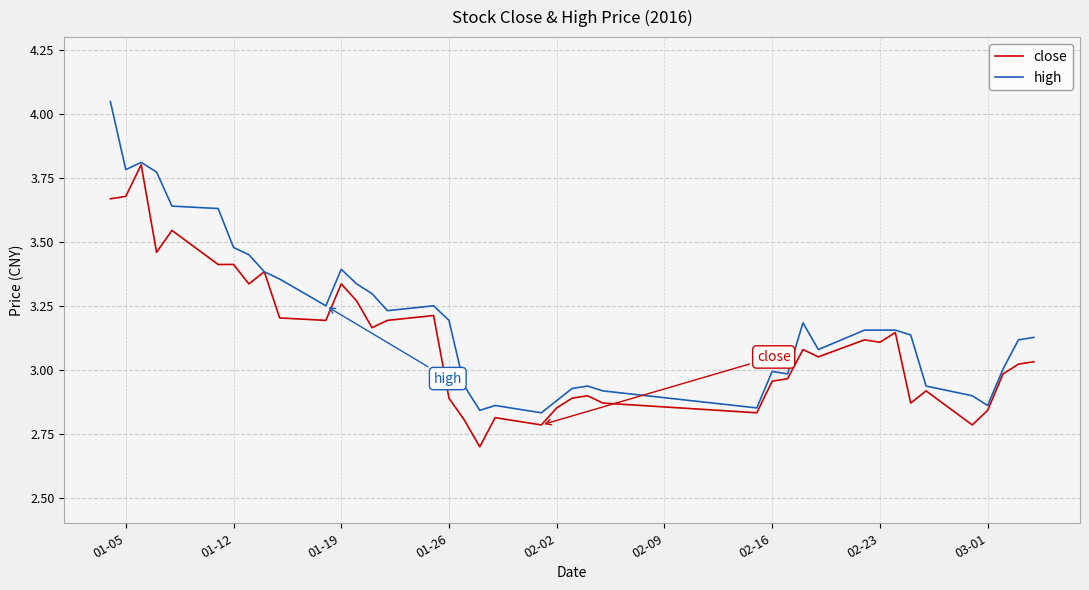

What is the difference between the maximum and second lowest values in the close series?

1.0